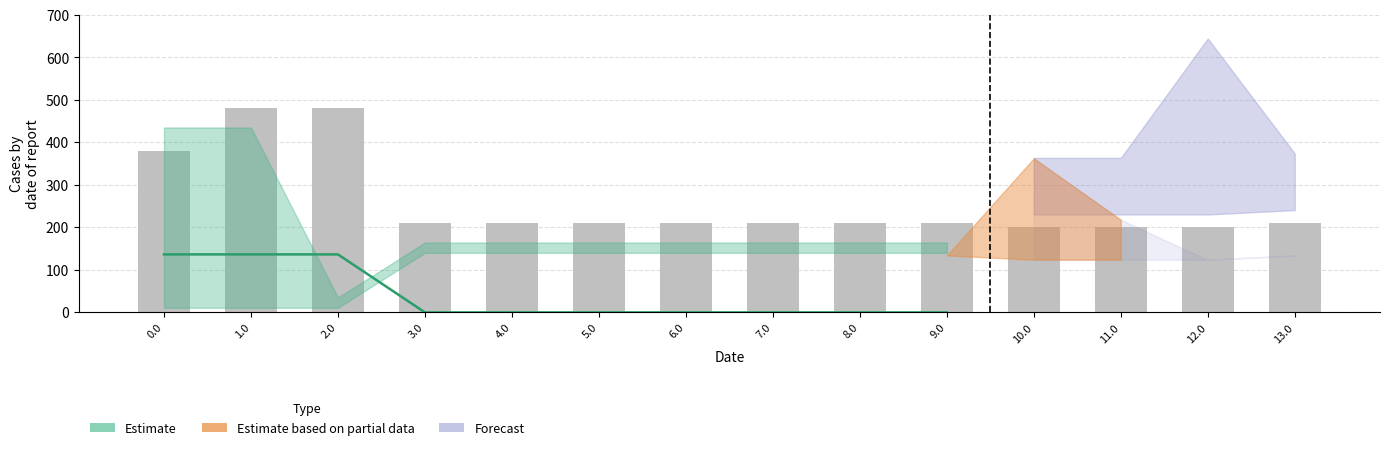

The value at 10.0 is 309.7. True or false?

False